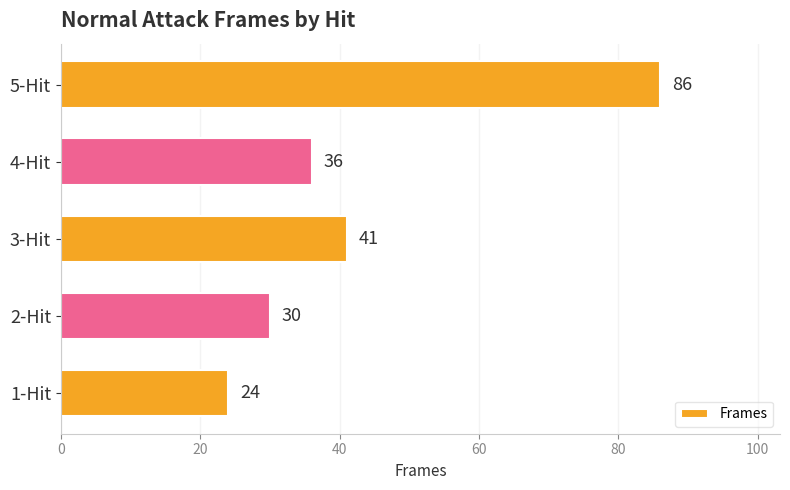

Does the chart contain stacked bars?

No